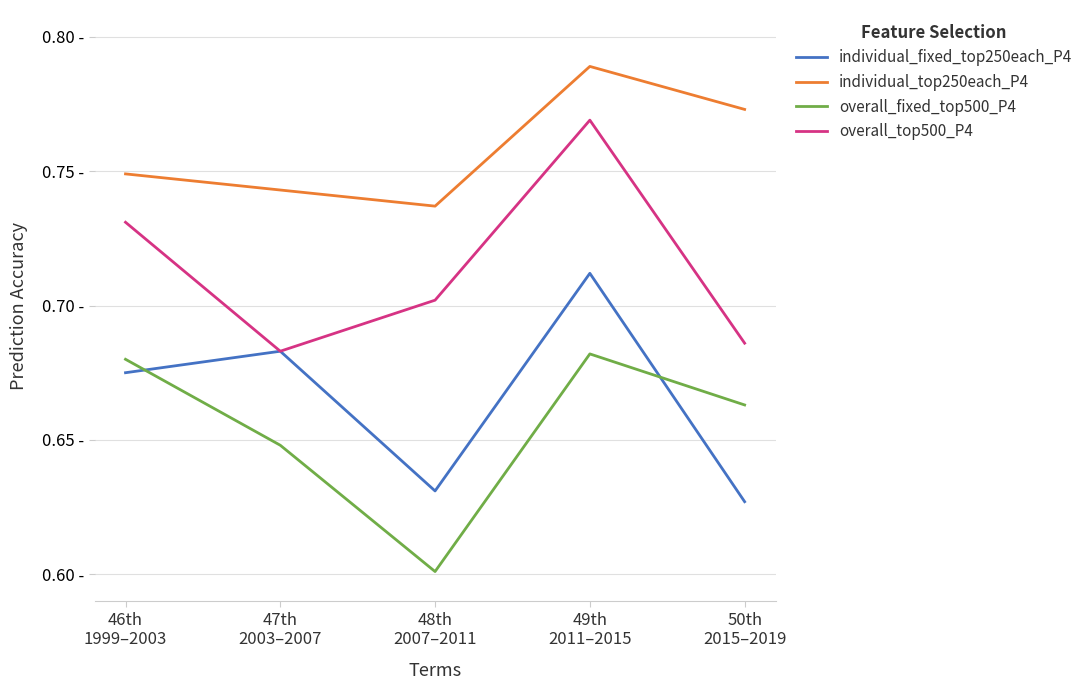

What is the spread (max minus min) of values at 47th
2003–2007?

0.1